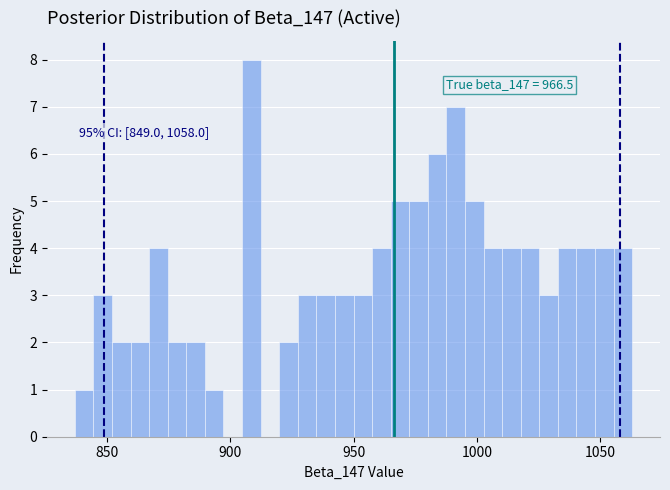

Around what value on the x-axis is the tallest bar? Give the approximate position of its centre, as read against the axis.

910